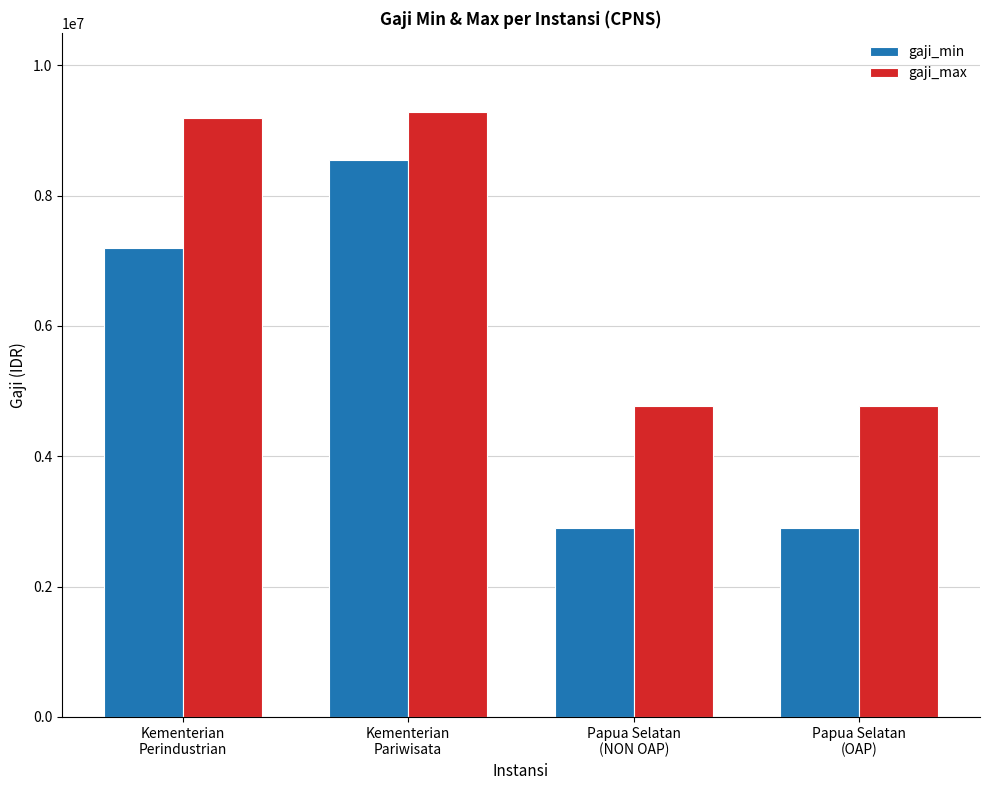

Which category has the highest value across all series?

Kementerian
Pariwisata